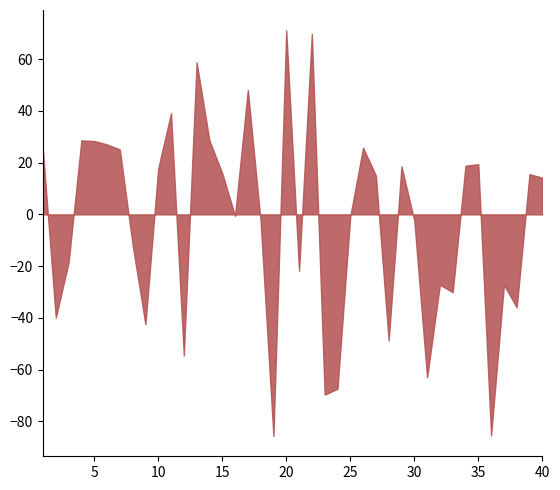

Which category has the highest value across all series?

20